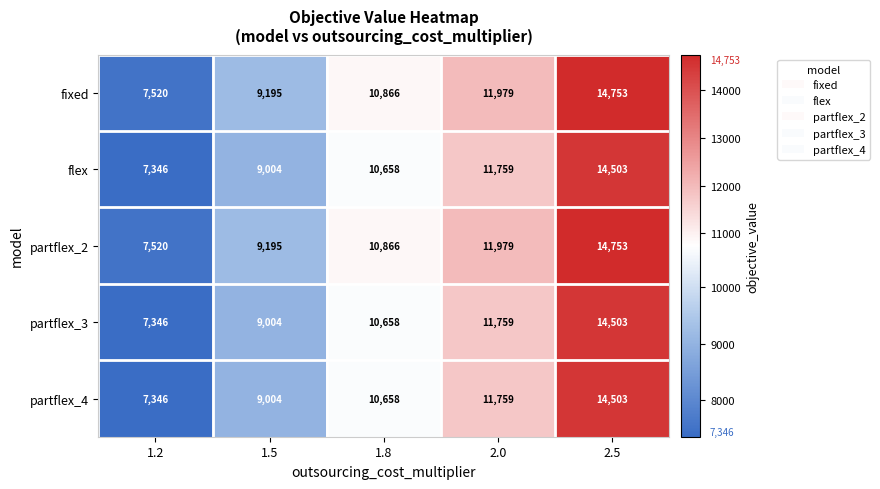

Reading left to right, list all the values displayed in this chart.

fixed: 1.2=7520	1.5=9195	1.8=10866	2.0=11979	2.5=14753
flex: 1.2=7346	1.5=9004	1.8=10658	2.0=11759	2.5=14503
partflex_2: 1.2=7520	1.5=9195	1.8=10866	2.0=11979	2.5=14753
partflex_3: 1.2=7346	1.5=9004	1.8=10658	2.0=11759	2.5=14503
partflex_4: 1.2=7346	1.5=9004	1.8=10658	2.0=11759	2.5=14503